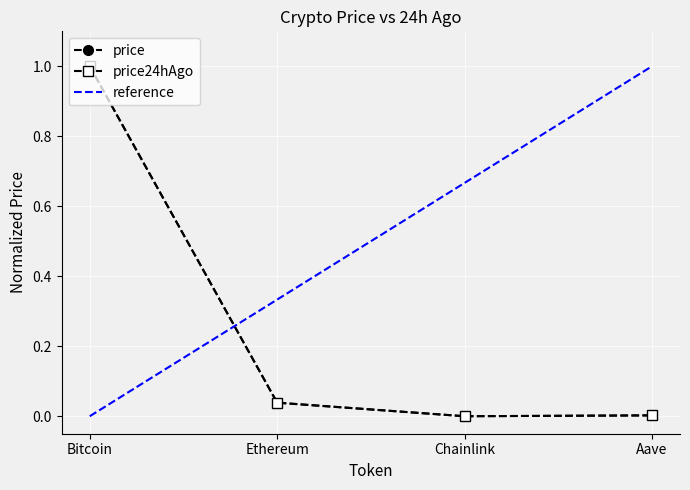

Rank the categories by price24hAgo value from lowest to highest.

Chainlink, Aave, Ethereum, Bitcoin